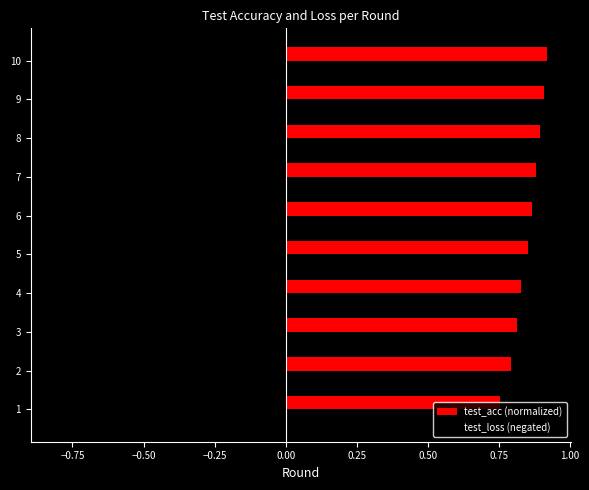

List the series in order of their overall mean, highest first.

test_acc (normalized), test_loss (negated)